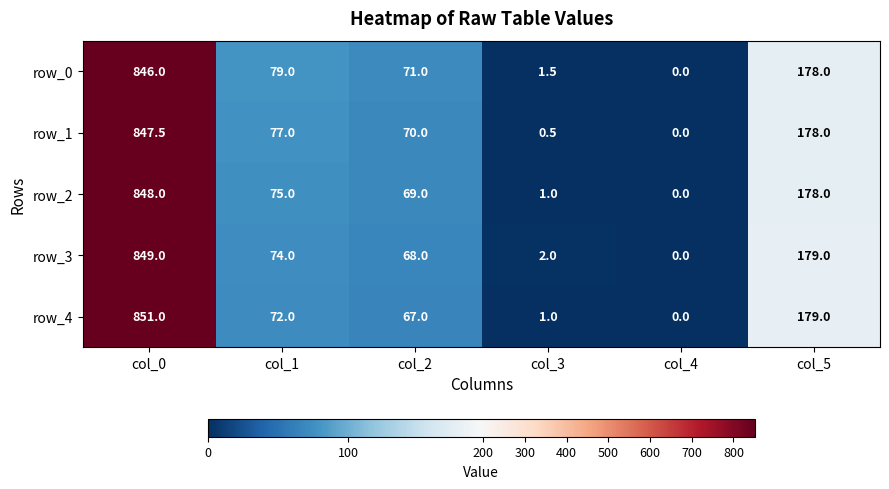

Reading right to left, extract all data points from this chart.

row_0: col_5=178.0	col_4=0.0	col_3=1.5	col_2=71.0	col_1=79.0	col_0=846.0
row_1: col_5=178.0	col_4=0.0	col_3=0.5	col_2=70.0	col_1=77.0	col_0=847.5
row_2: col_5=178.0	col_4=0.0	col_3=1.0	col_2=69.0	col_1=75.0	col_0=848.0
row_3: col_5=179.0	col_4=0.0	col_3=2.0	col_2=68.0	col_1=74.0	col_0=849.0
row_4: col_5=179.0	col_4=0.0	col_3=1.0	col_2=67.0	col_1=72.0	col_0=851.0